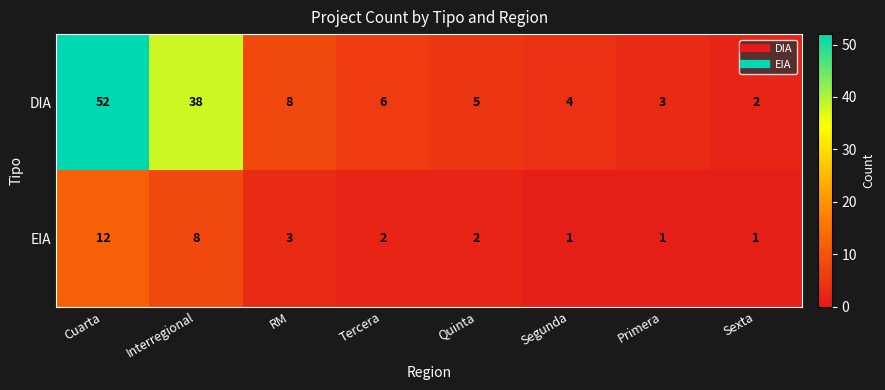

Reading right to left, list all the values displayed in this chart.

DIA: Sexta=2	Primera=3	Segunda=4	Quinta=5	Tercera=6	RM=8	Interregional=38	Cuarta=52
EIA: Sexta=1	Primera=1	Segunda=1	Quinta=2	Tercera=2	RM=3	Interregional=8	Cuarta=12